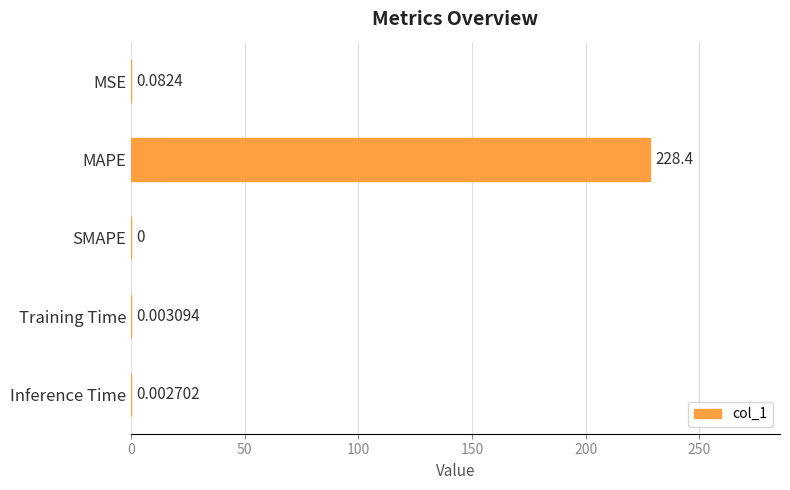

At which category does the chart reach its peak across all series?

MAPE